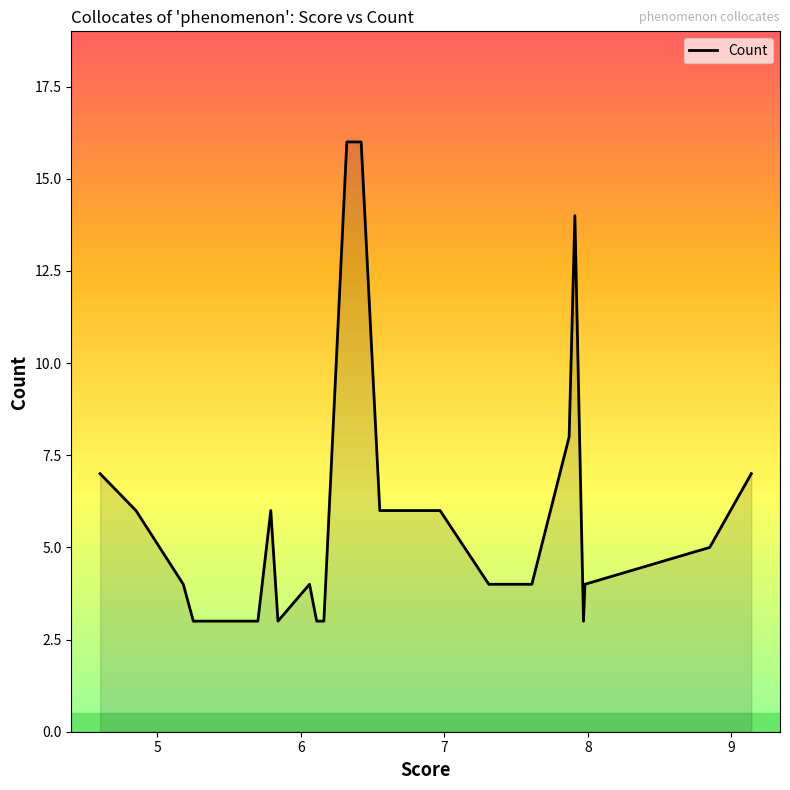

What is the difference between the maximum and minimum values?

13